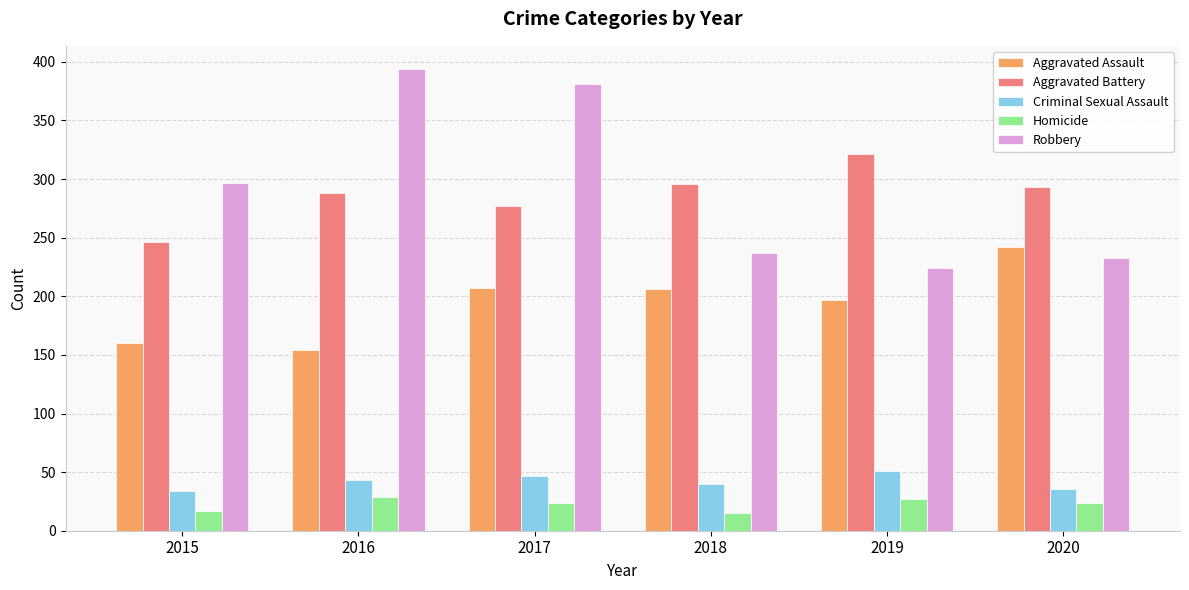

What value does the Aggravated Battery series have at 2018?

296